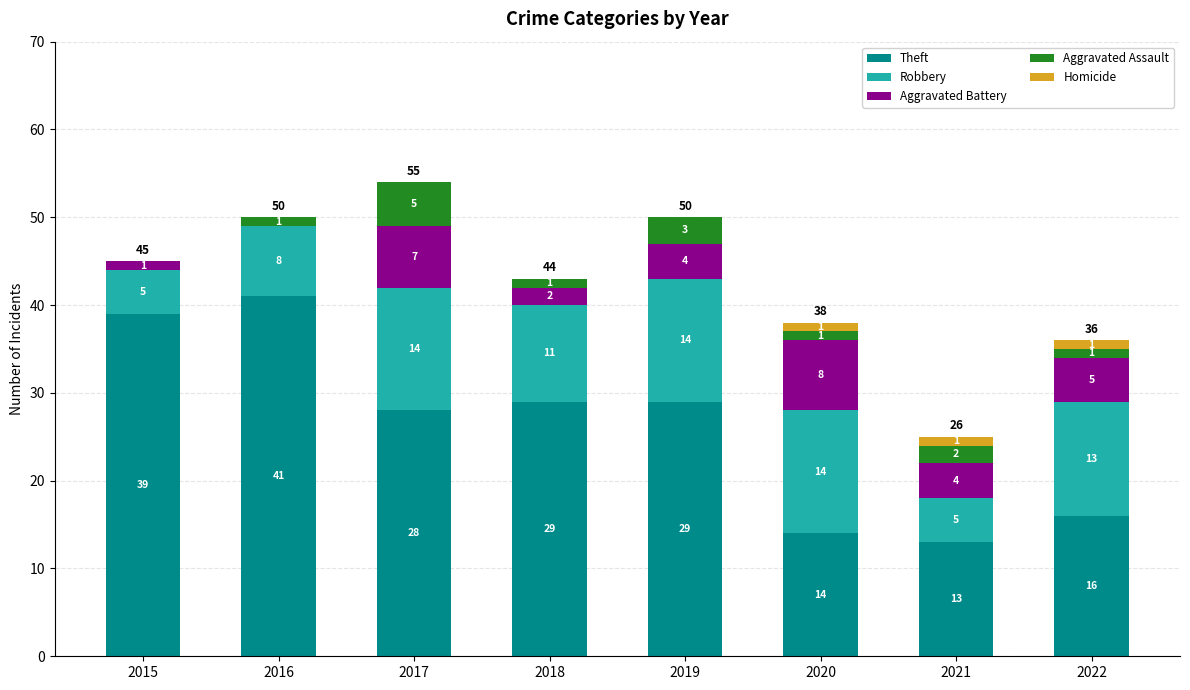

At which category is the sum across all series the highest?

2017